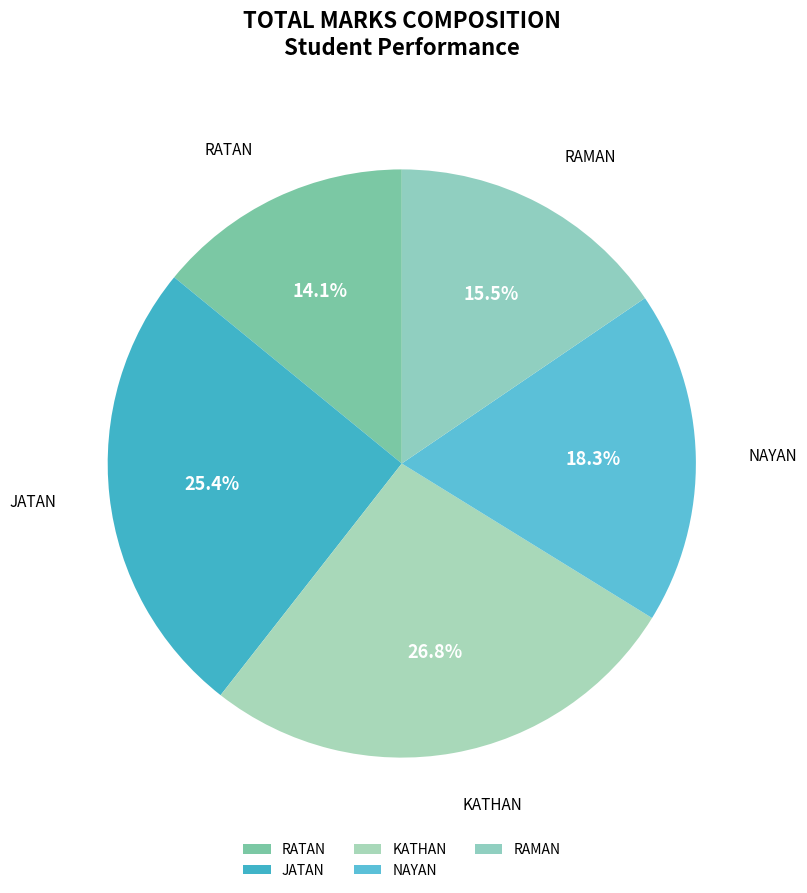

Is it true that JATAN is 34% of the pie?

False